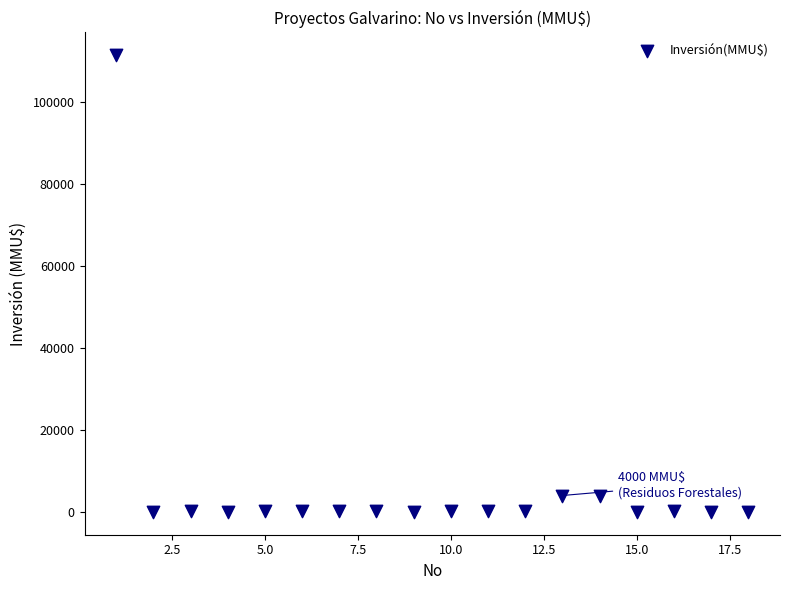

What is the range of X values (max minus min)?

17